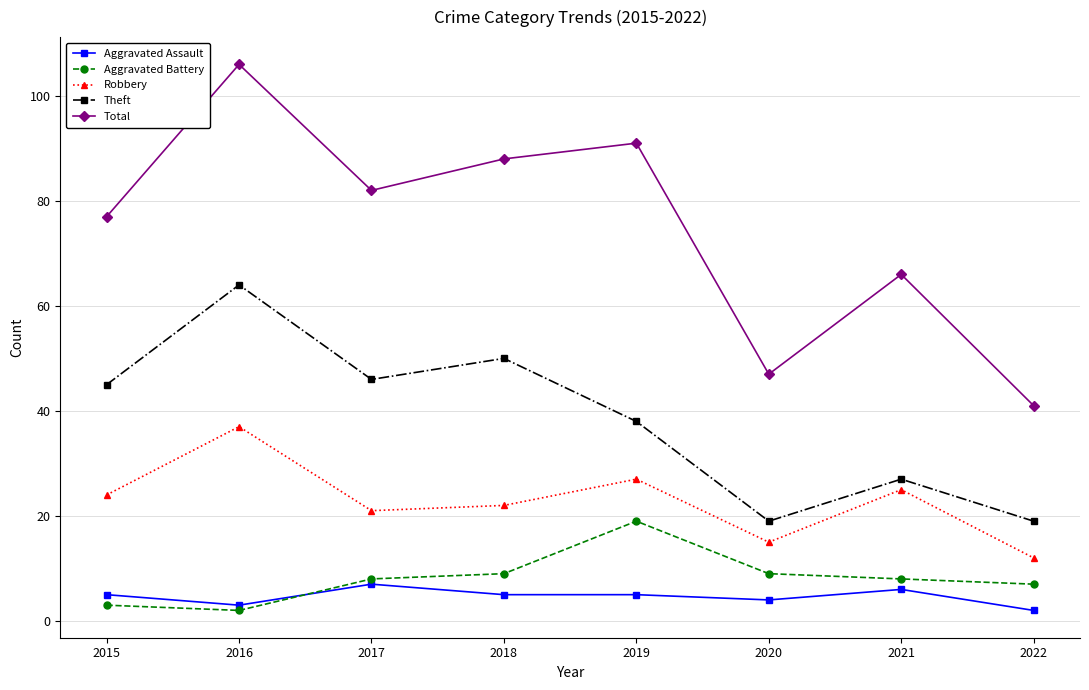

Which series has the largest range (max minus min)?

Total